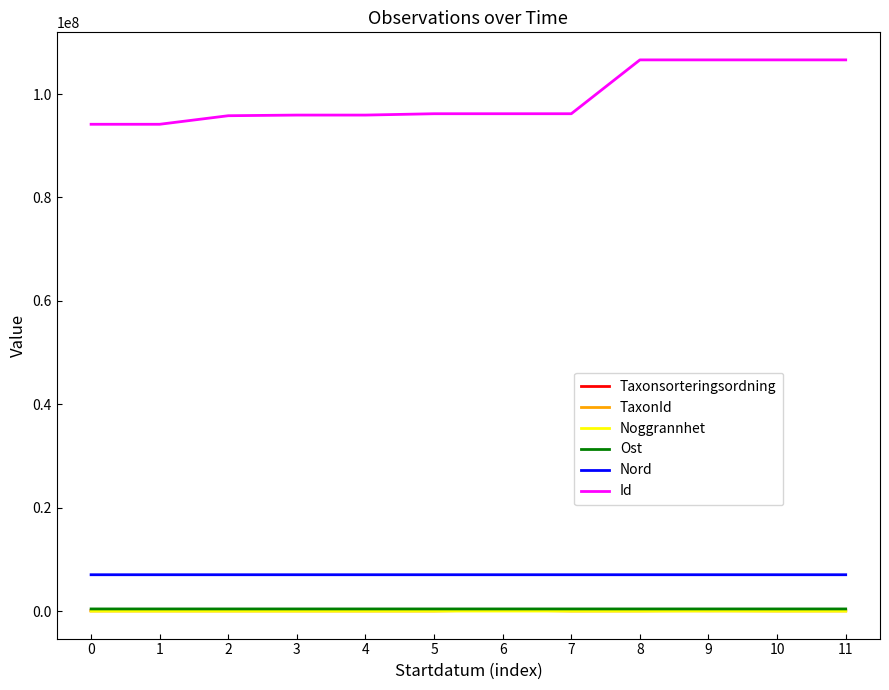

How many lines are shown in the chart?

6